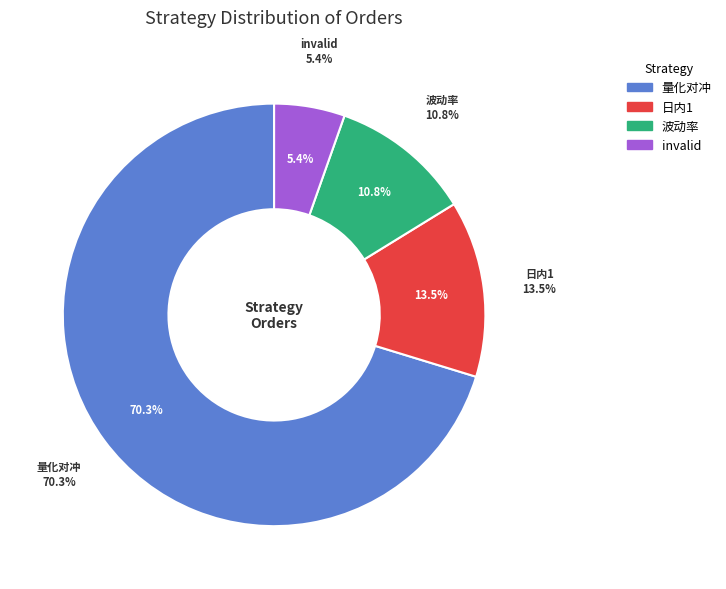

What is the smallest slice in the pie chart?

invalid